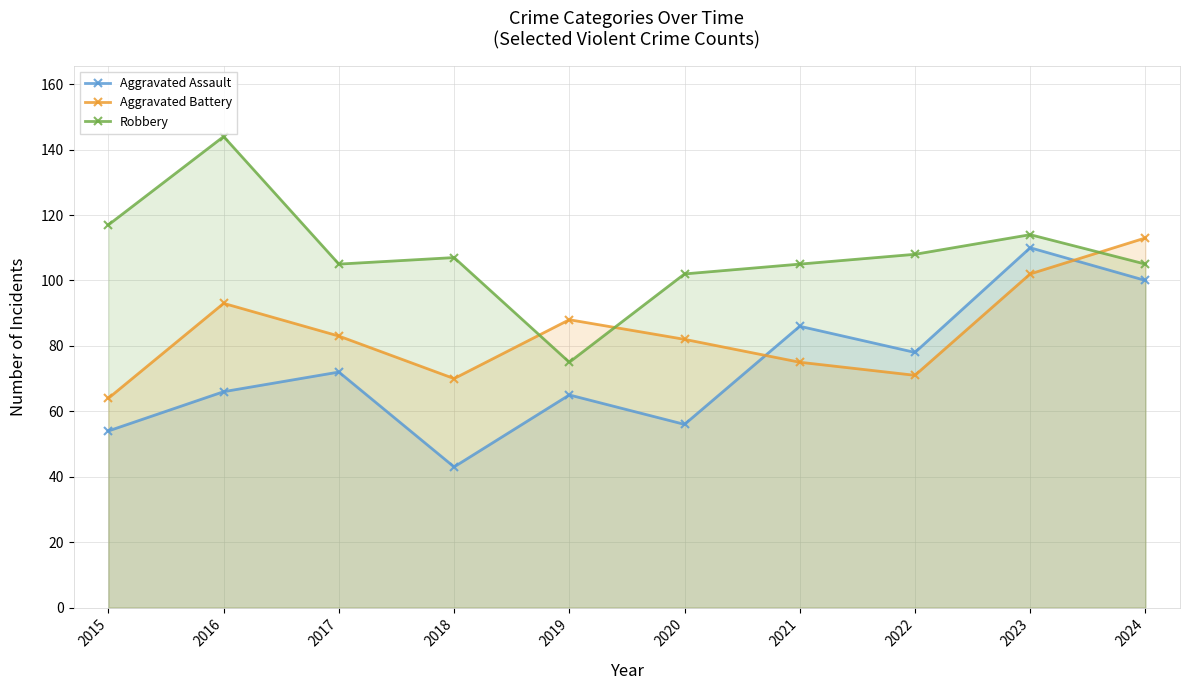

At which category is the sum across all series the highest?

2023